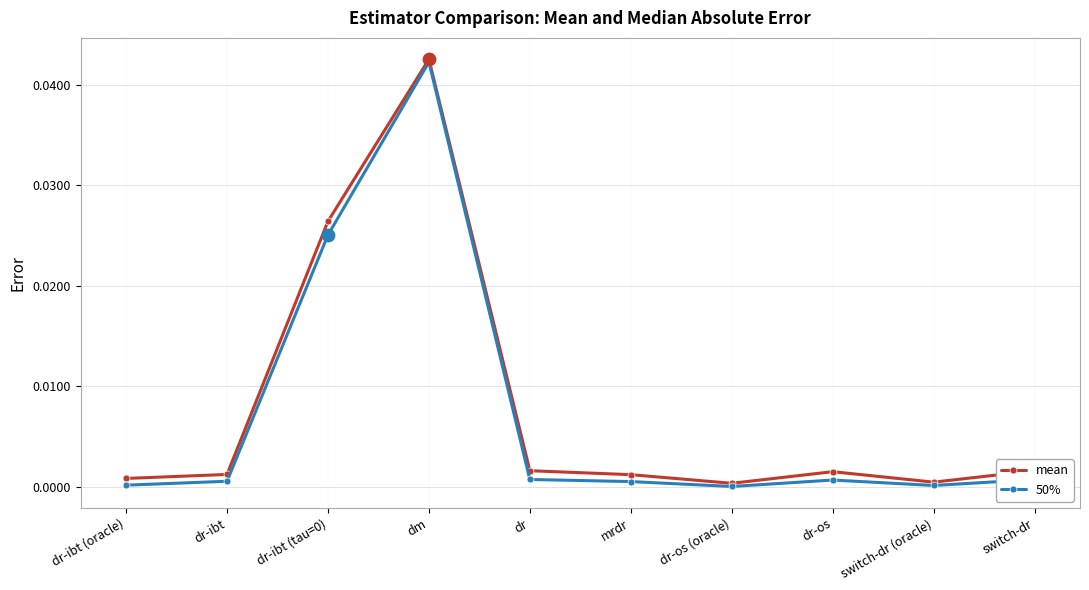

Which series has the largest range (max minus min)?

50%